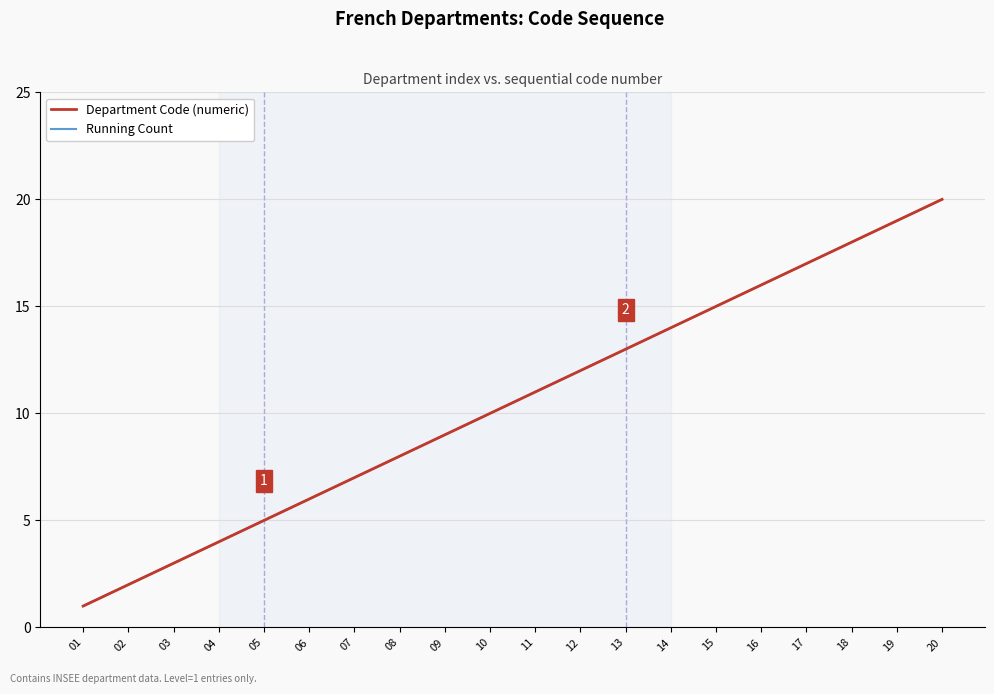

True or false: Department Code (numeric) has a value of 14 at 14.

True